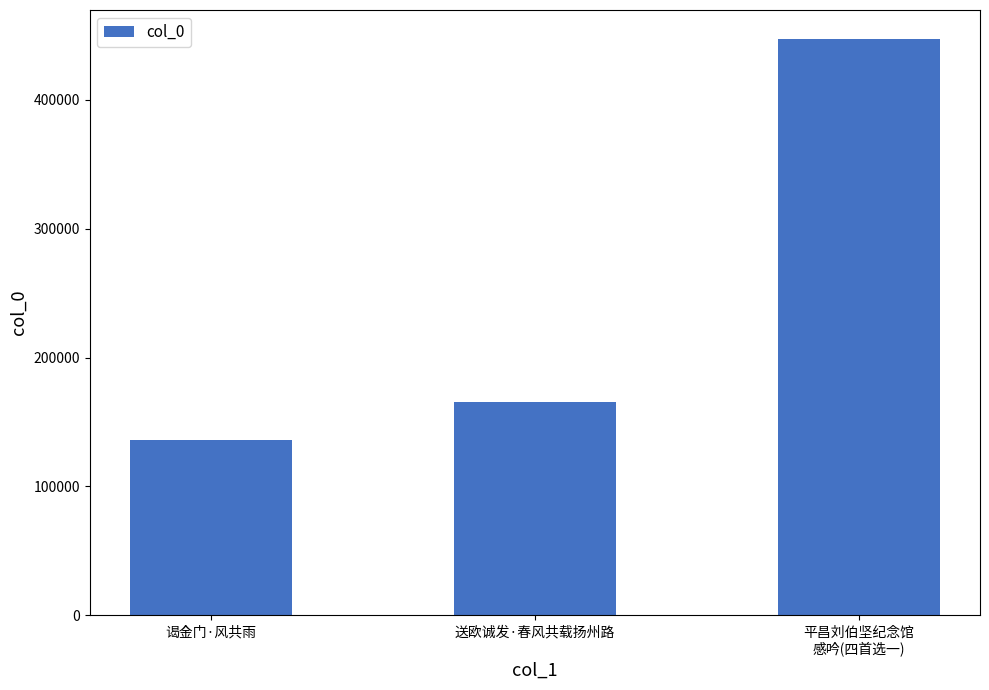

Which label corresponds to the largest value in the chart?

平昌刘伯坚纪念馆
感吟(四首选一)